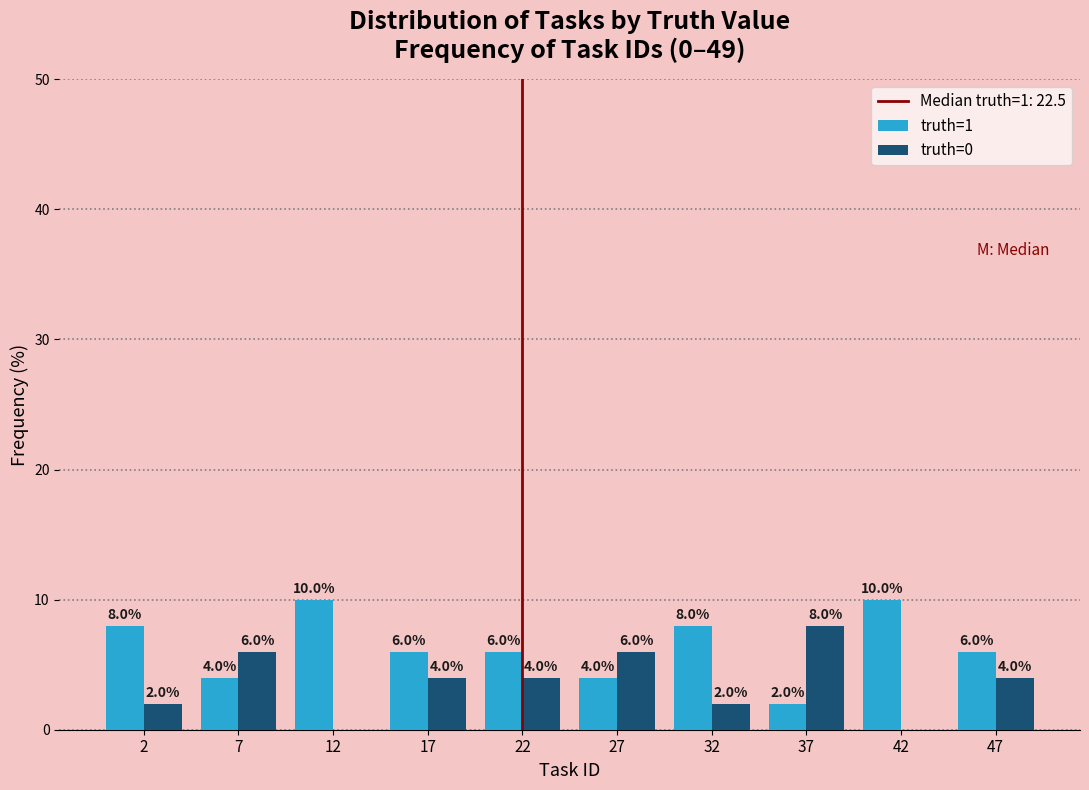

In the truth=0 series, which range on the x-axis has the tallest bar?

35 to 40